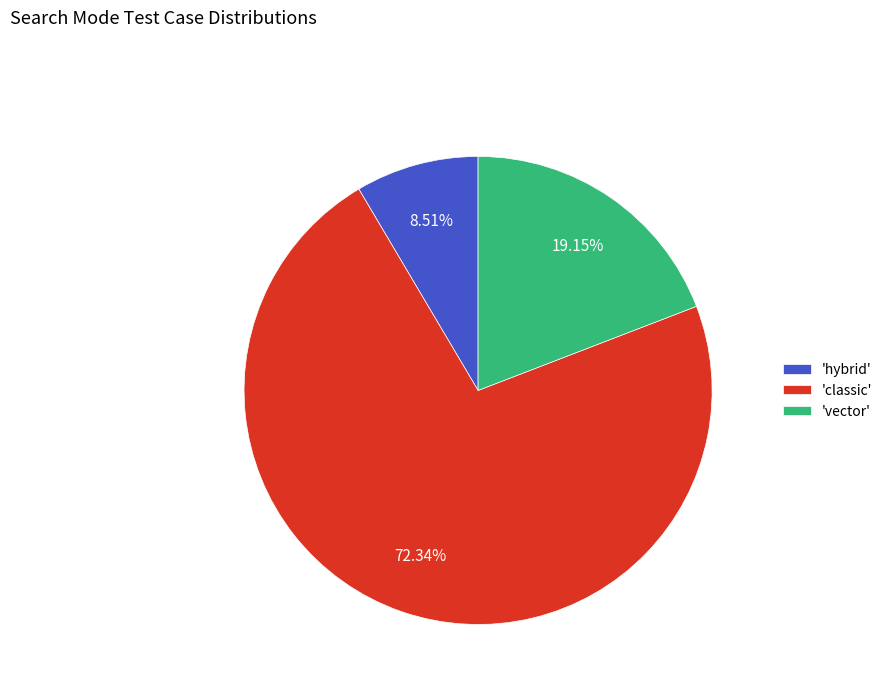

Rank the categories by value from highest to lowest.

'classic', 'vector', 'hybrid'